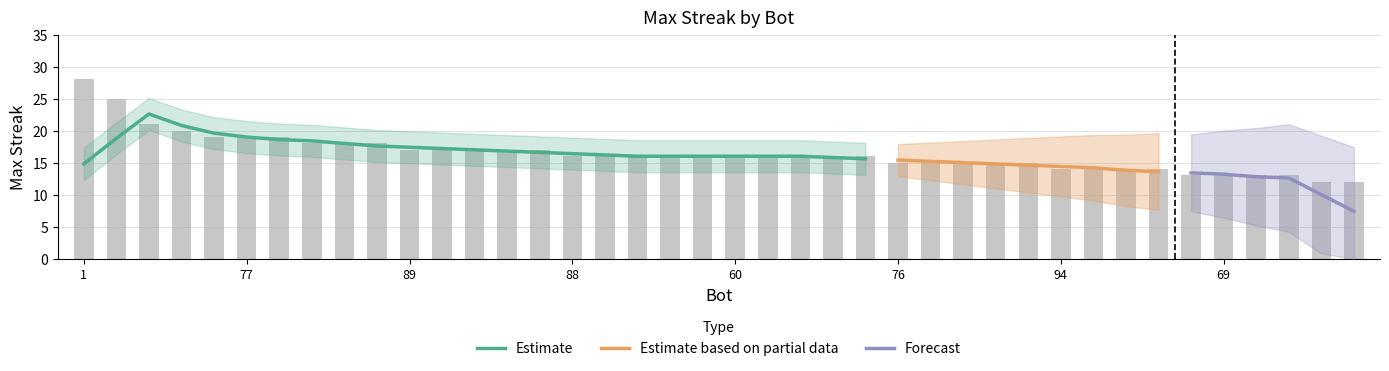

List the labels in order of value, largest first.

1, 49, 26, 70, 86, 77, 57, 78, 43, 11, 89, 79, 61, 56, 12, 88, 85, 74, 64, 62, 60, 59, 42, 28, 20, 76, 34, 24, 2, 0, 94, 63, 37, 17, 73, 69, 55, 7, 92, 71